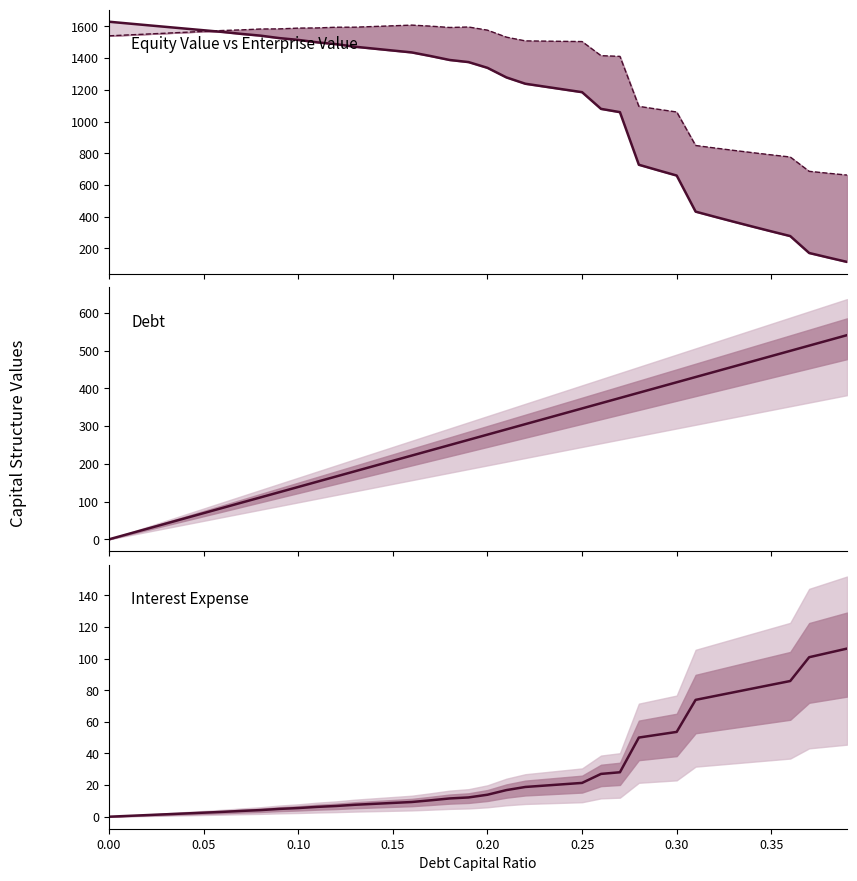

Where does the enterprise_value_line series first go above 1546?

0.05